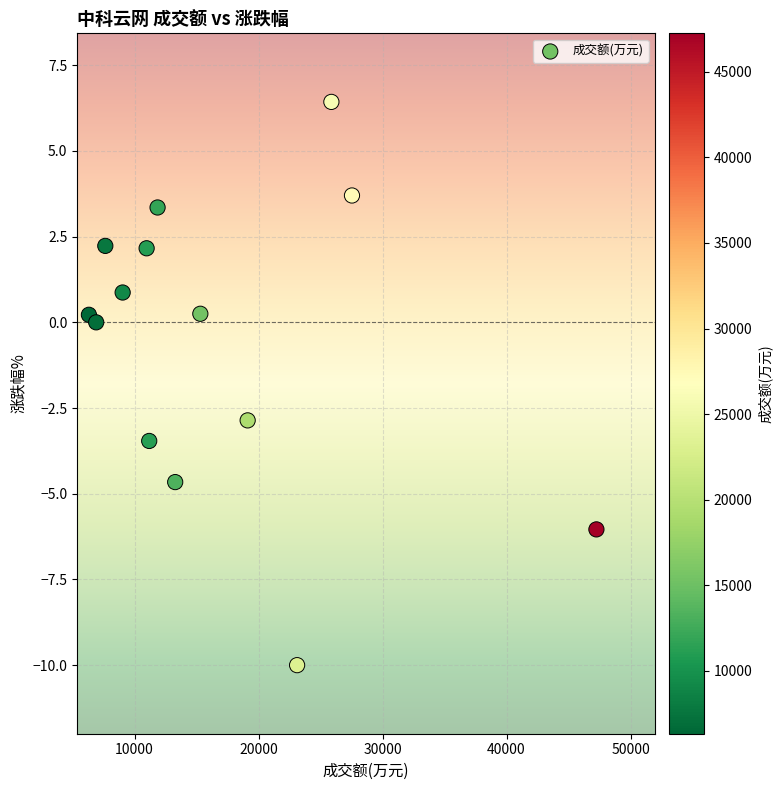

What is the range of X values (max minus min)?

40927.0